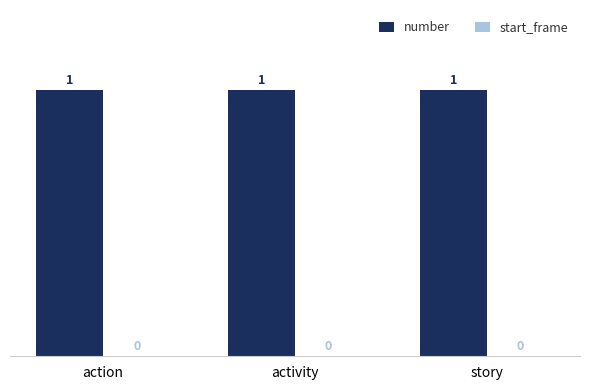

What is the label of the 2nd bar from the left?

activity